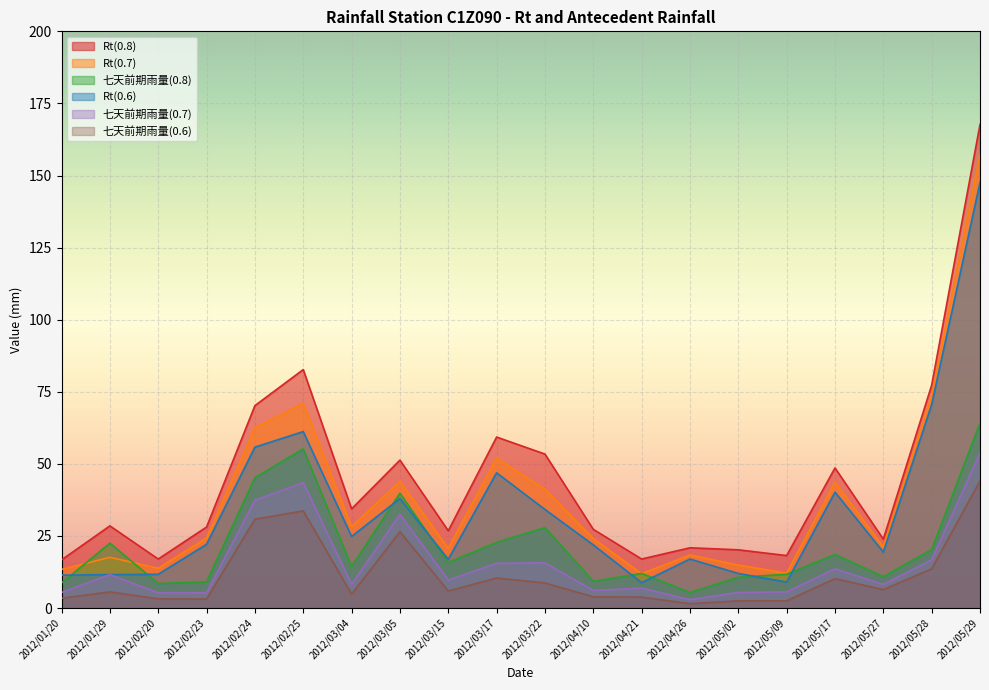

Is it true that 七天前期雨量(0.6) equals 30.8 at 2012/02/24?

True